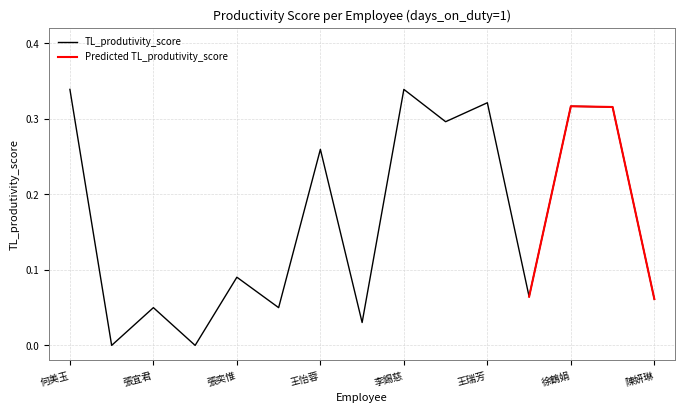

Is it true that TL_produtivity_score equals 0.5 at 徐鶴娟?

False